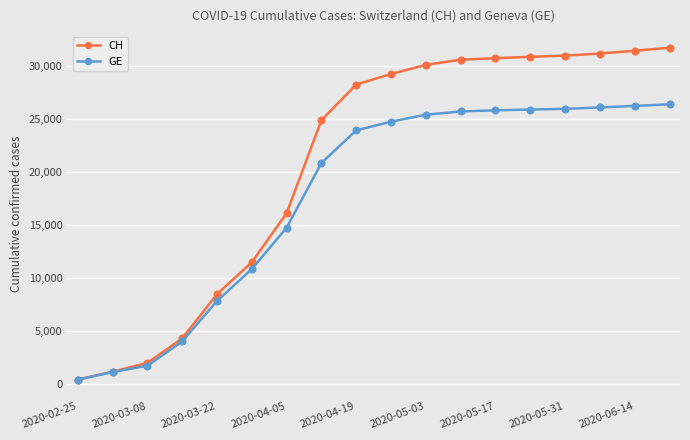

List the series in order of their peak value, highest first.

CH, GE